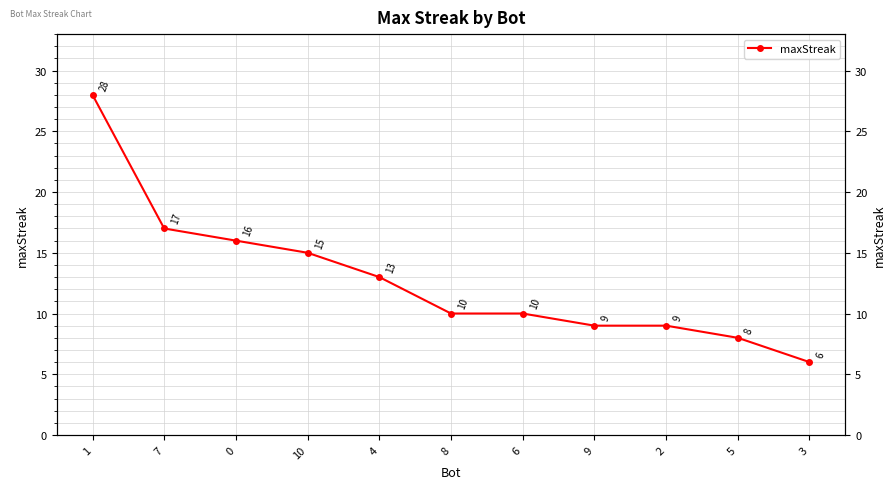

True or false: there are more than 1 points higher than both neighbors.

False